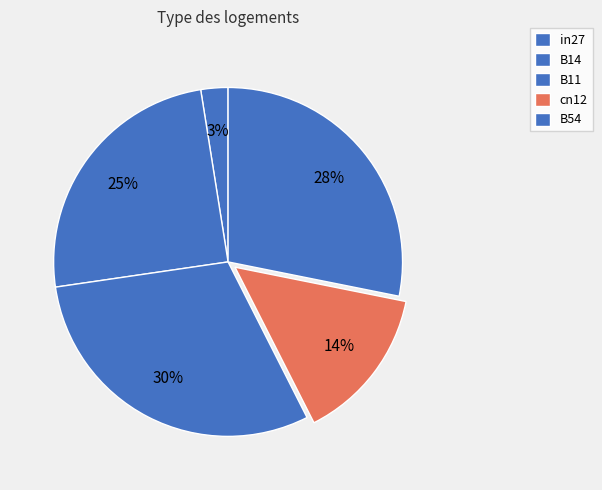

Rank the categories by value from highest to lowest.

B11, B54, B14, cn12, in27